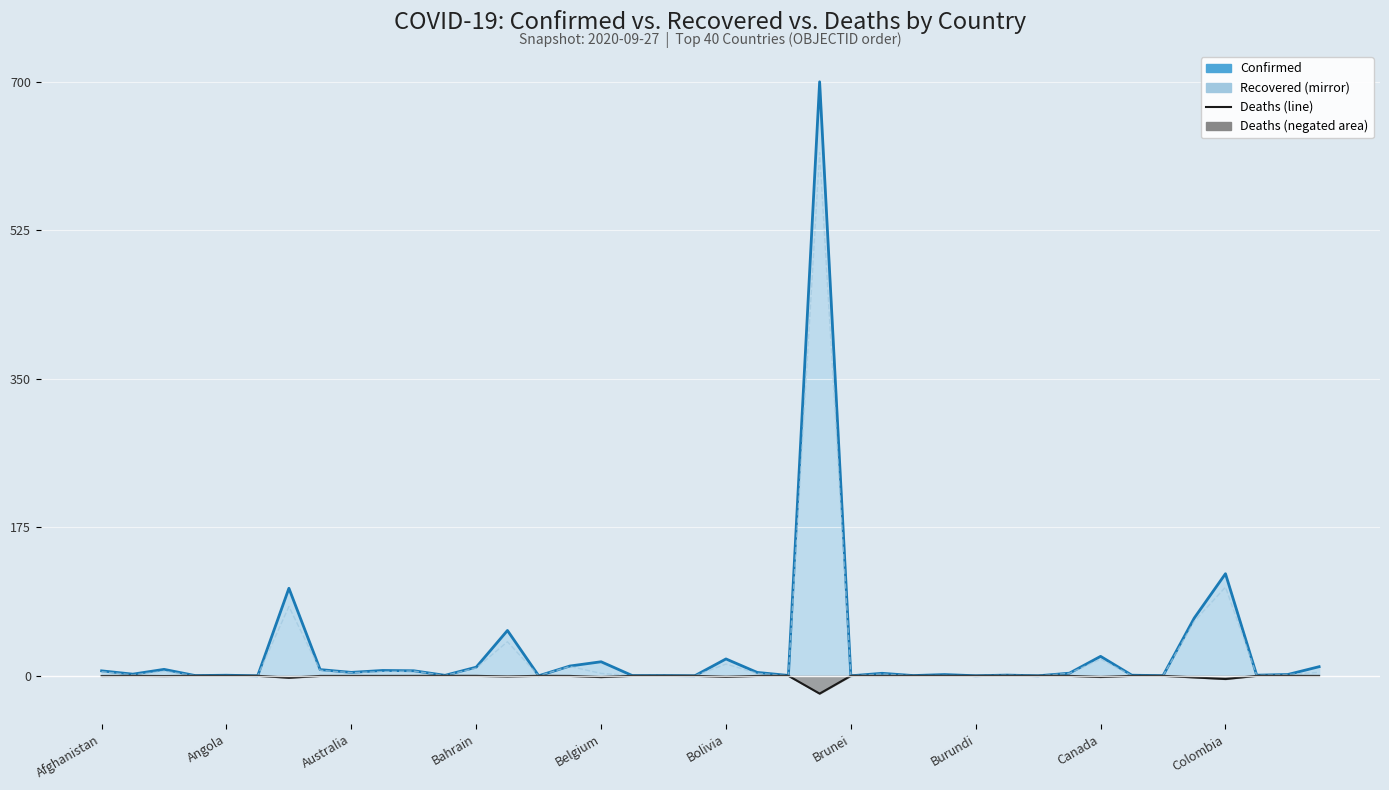

The Deaths (line) series shows -0.4 at Australia. True or false?

False